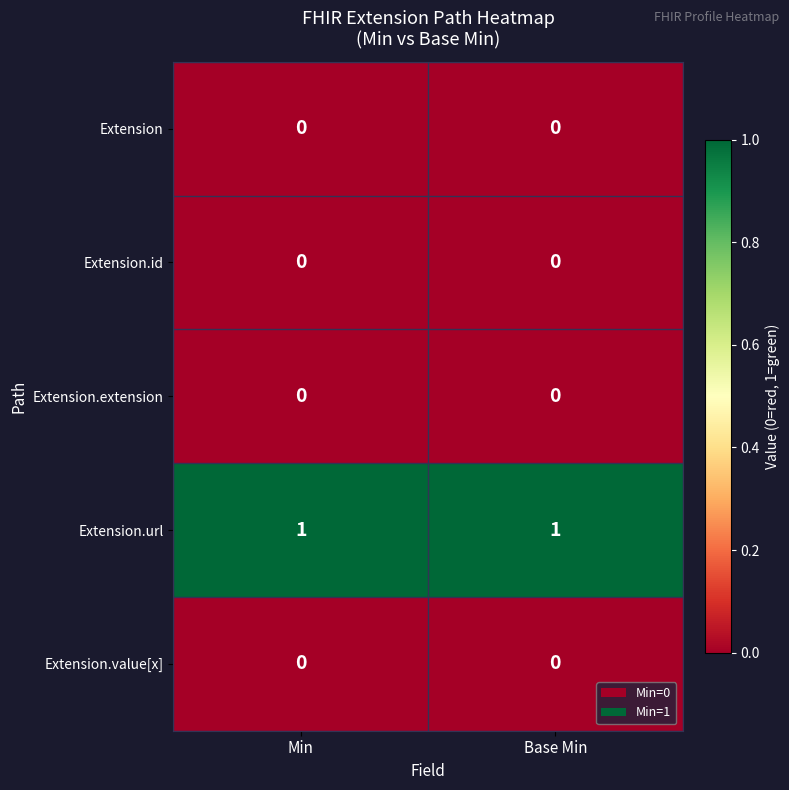

What is the total value across all series at Min?

1